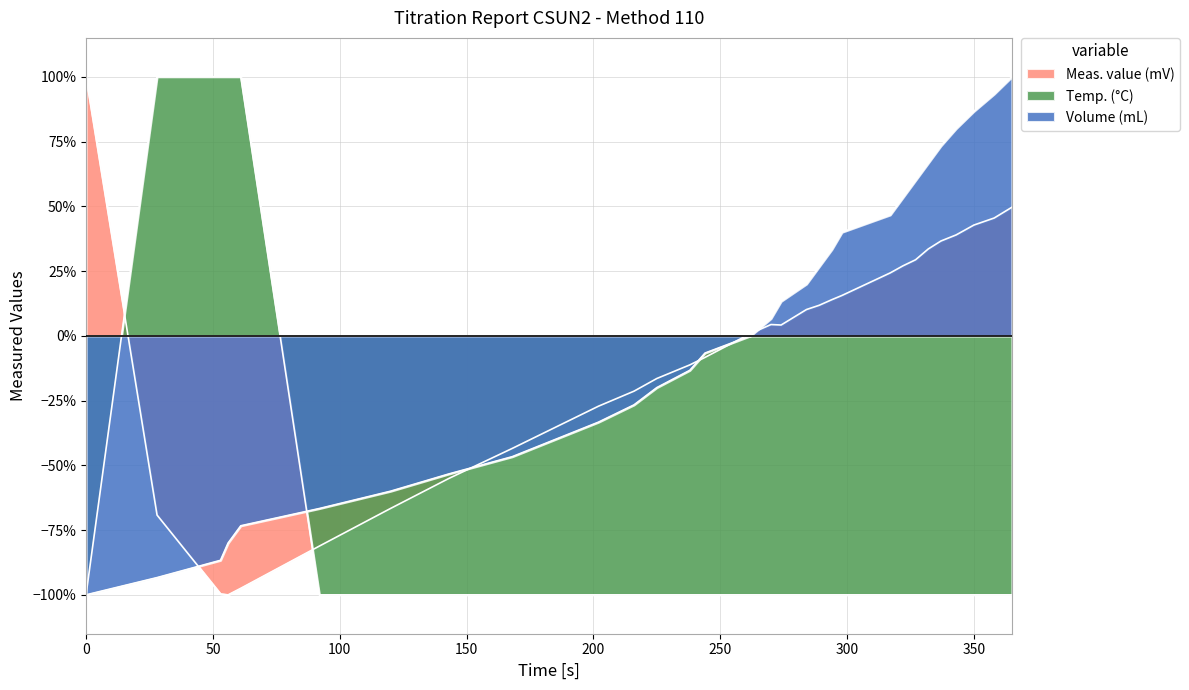

Reading right to left, what are all the values shown in this chart?

Meas. value (mV): 0.5	0.5	0.4	0.4	0.4	0.3	0.3	0.3	0.2	0.2	0.1	0.1	0.1	0.0	0.0	0.0	-0.1	-0.1	-0.2	-0.2	-0.3	-0.4	-0.4	-0.6	-0.7	-0.8	-1.0	-1.0	-1.0	-0.7	1.0
Temp. (°C): -1.0	-1.0	-1.0	-1.0	-1.0	-1.0	-1.0	-1.0	-1.0	-1.0	-1.0	-1.0	-1.0	-1.0	-1.0	-1.0	-1.0	-1.0	-1.0	-1.0	-1.0	-1.0	-1.0	-1.0	-1.0	-1.0	1.0	1.0	1.0	1.0	-1.0
Volume (mL): 1.0	0.9	0.9	0.8	0.7	0.7	0.6	0.5	0.5	0.4	0.3	0.3	0.2	0.1	0.1	0.0	-0.1	-0.1	-0.2	-0.3	-0.3	-0.4	-0.5	-0.5	-0.6	-0.7	-0.7	-0.8	-0.9	-0.9	-1.0